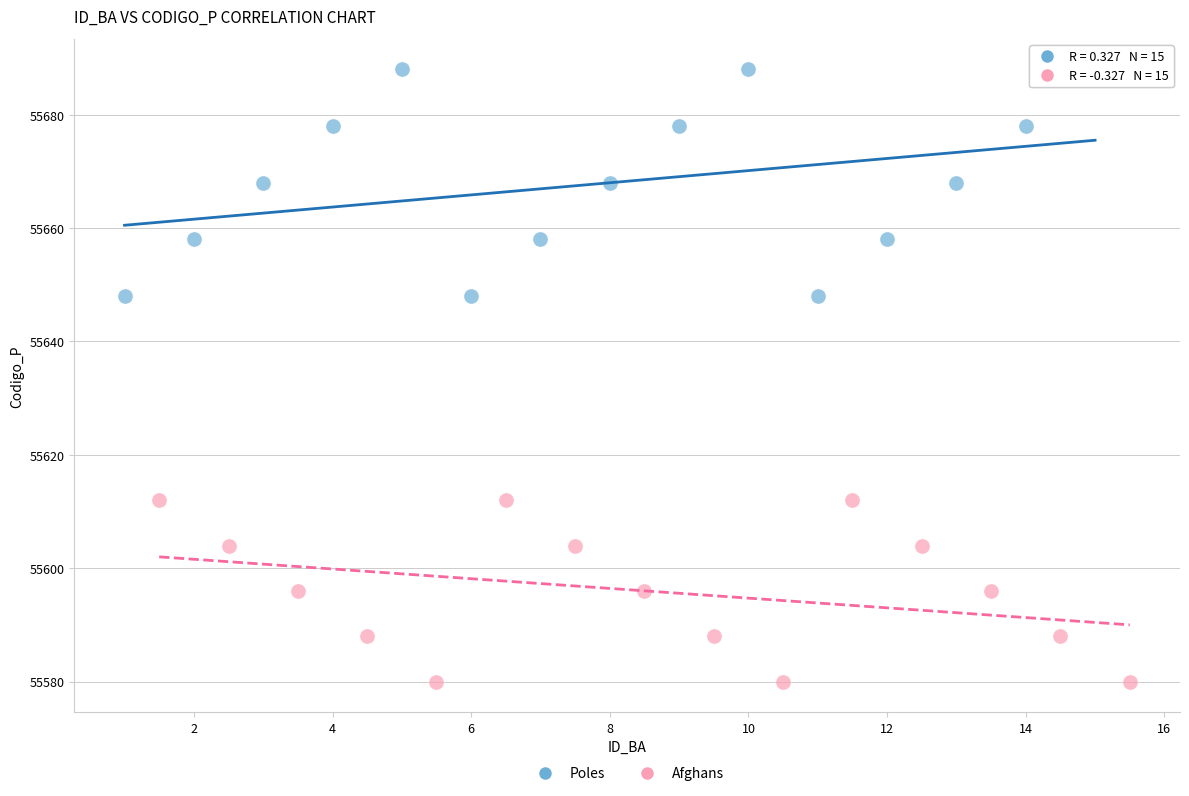

Which series reaches the maximum Y coordinate?

Poles